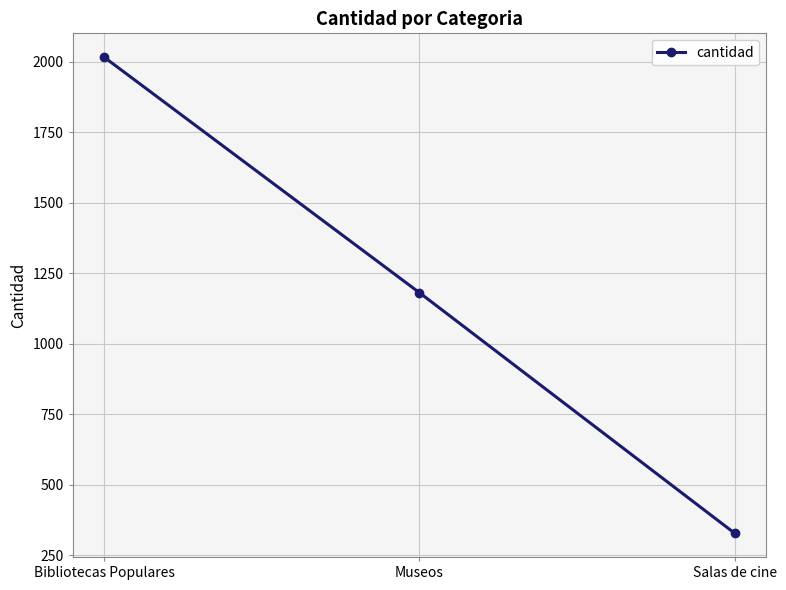

Does the chart have visible grid lines?

Yes